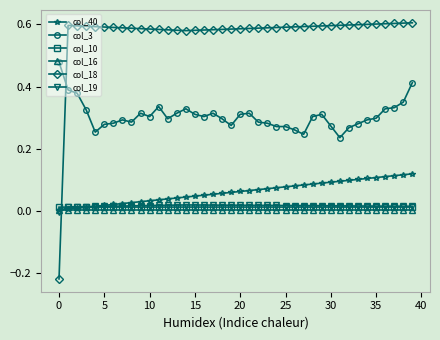

True or false: col_3 has more than 0 interior local peaks.

True